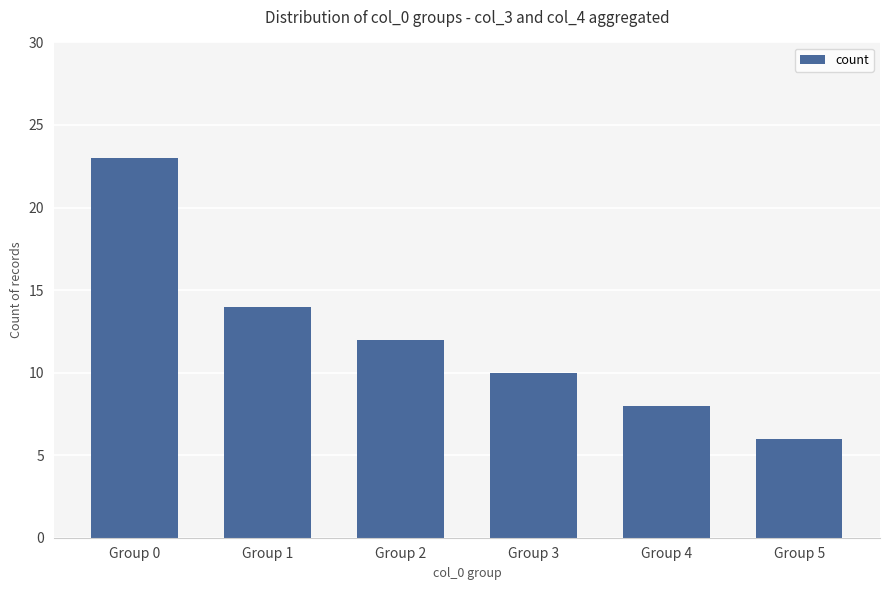

What is the value of the 1st bar from the left?

23